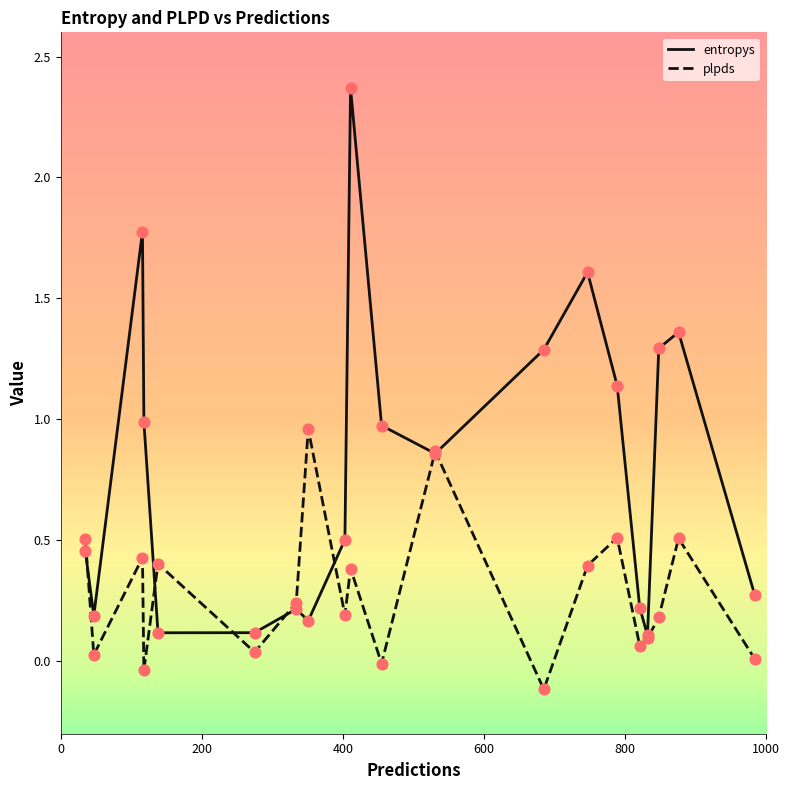

What are all the series names shown in the legend?

entropys, plpds